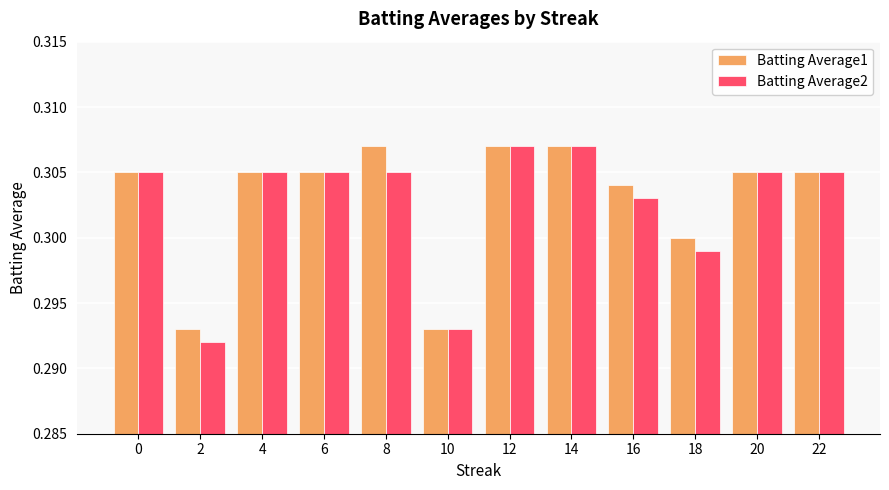

What is the sum of all Batting Average2 values?

3.6